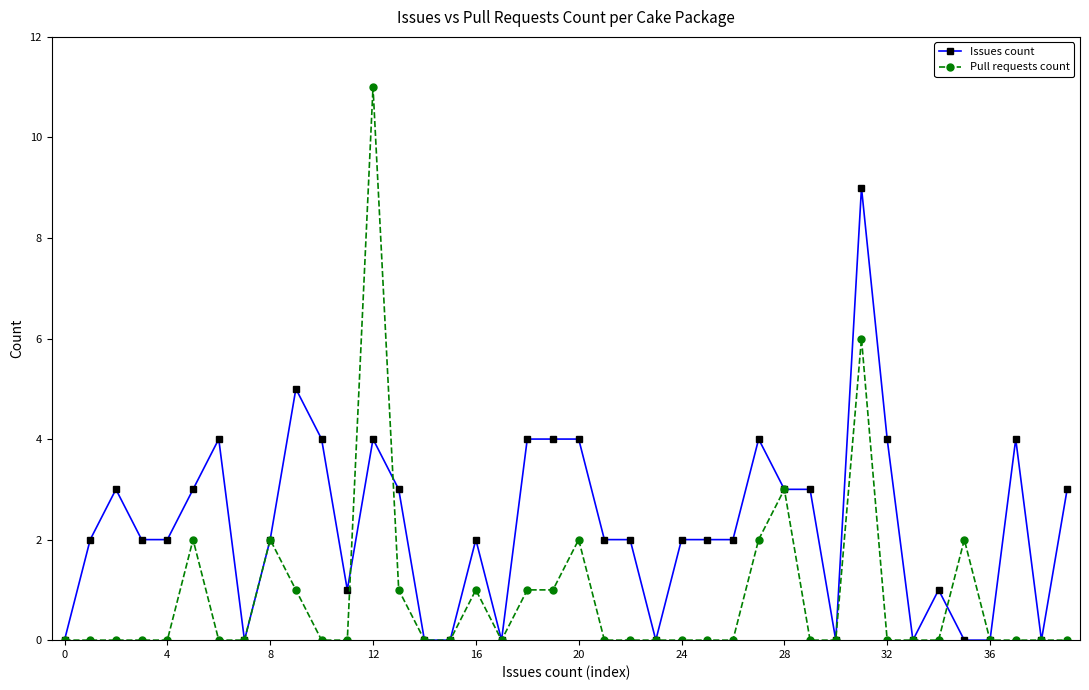

True or false: Pull requests count has more than 2 interior local peaks.

True